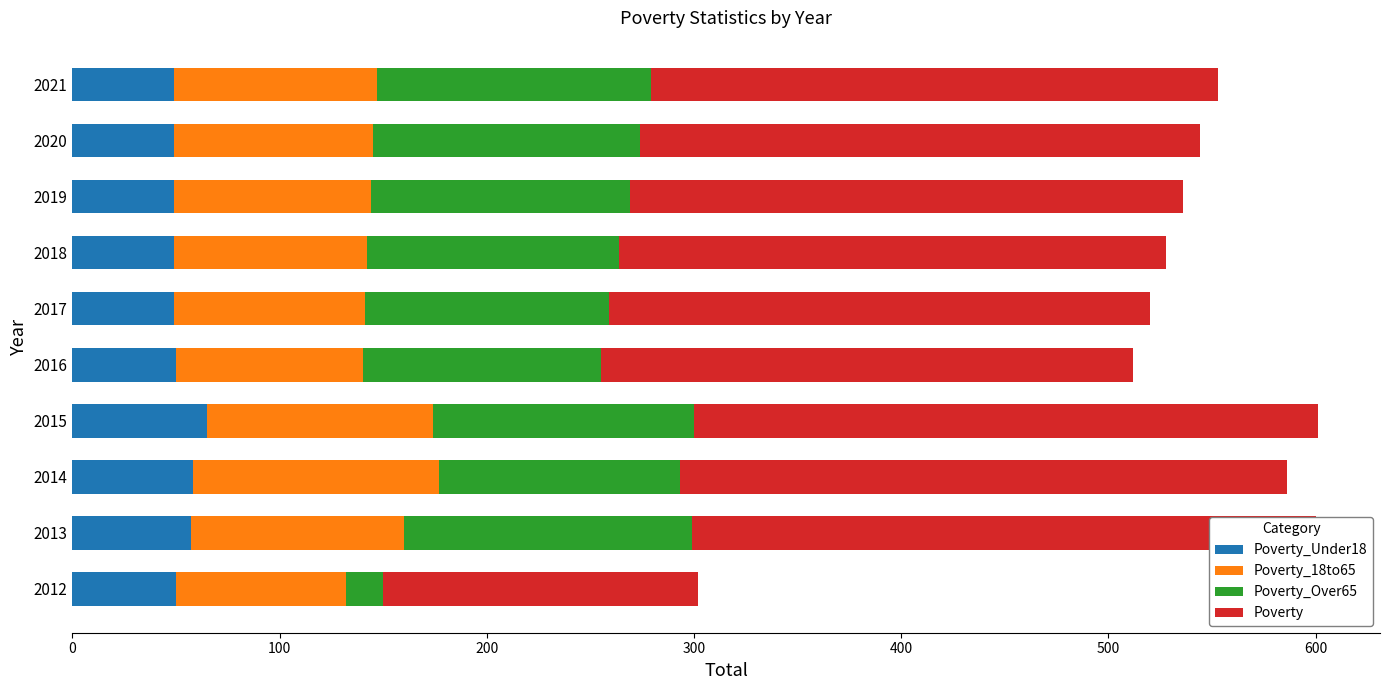

True or false: Poverty_Over65 has a value of 38 at 2013.

False